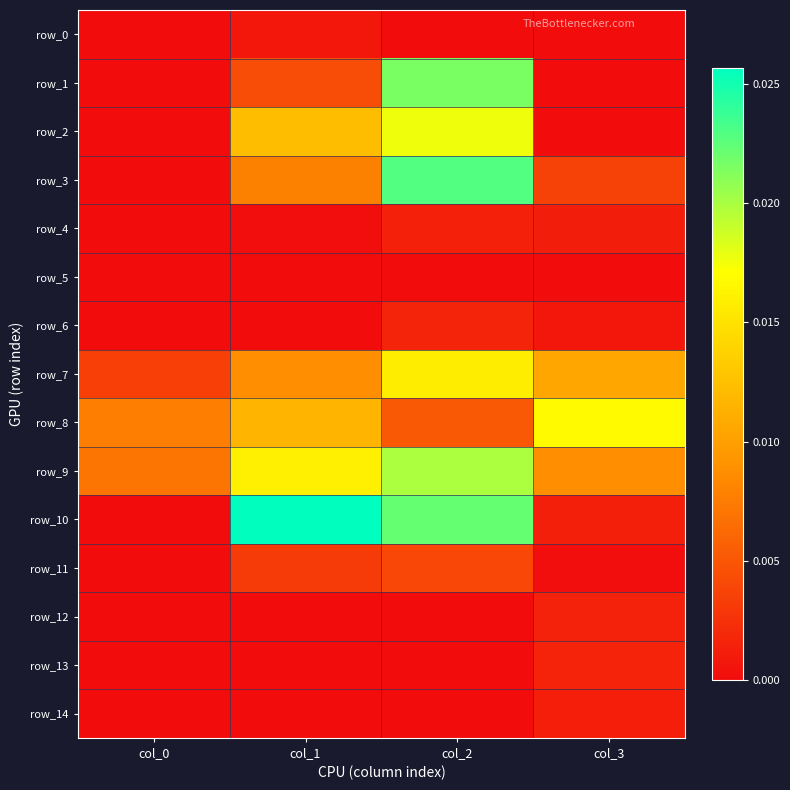

True or false: row_4 has a value of 0.0 at col_1.

True